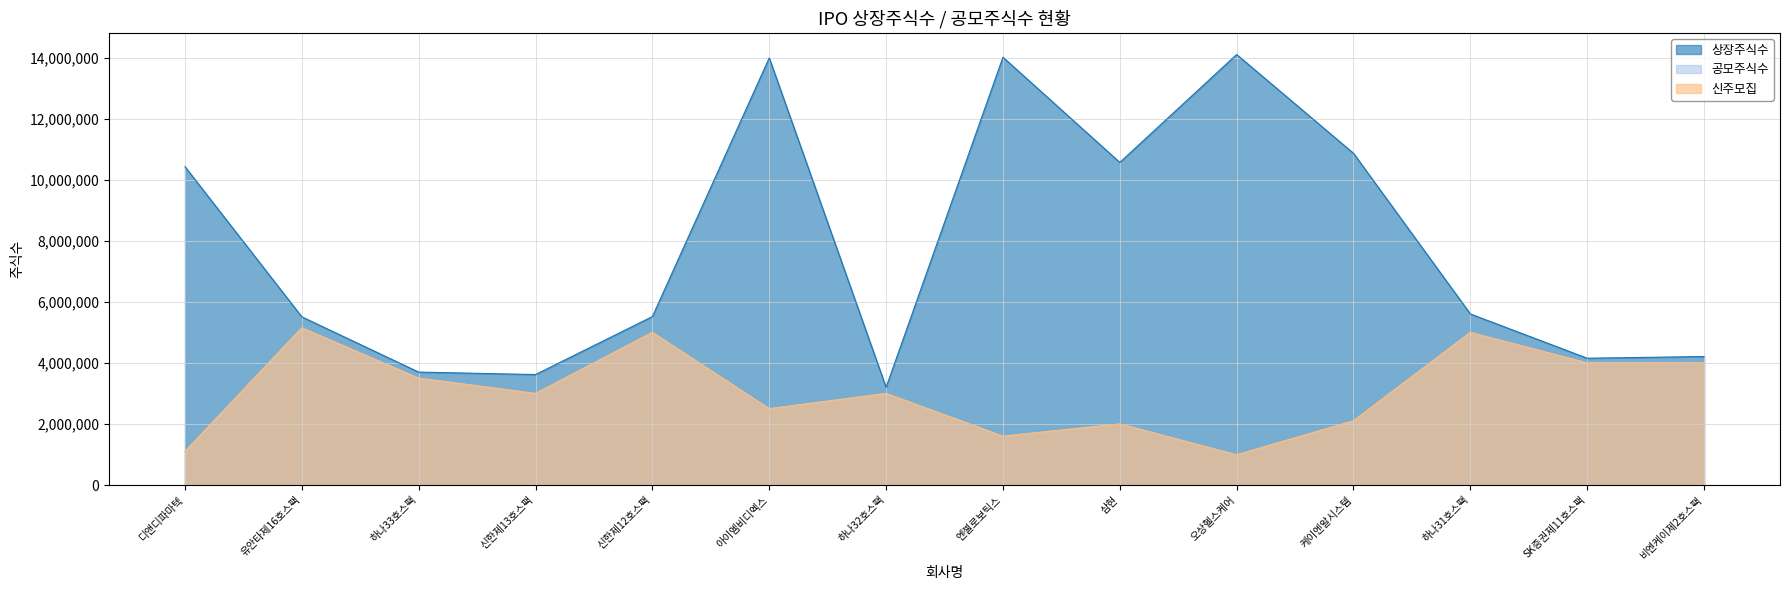

What position from the left is 디앤디파마텍?

1